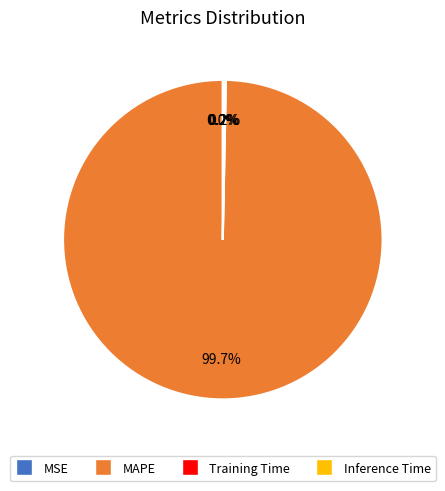

Is there a majority slice in this chart?

Yes